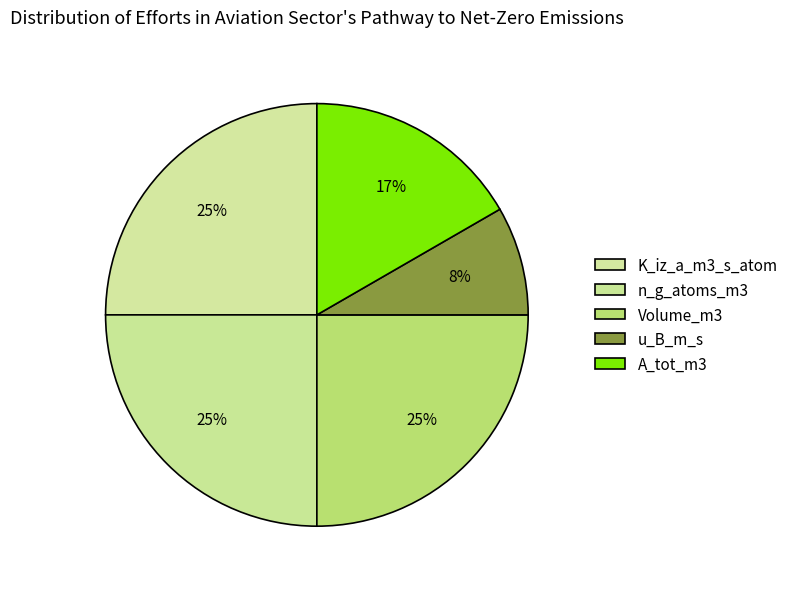

How many segments does this pie chart have?

5